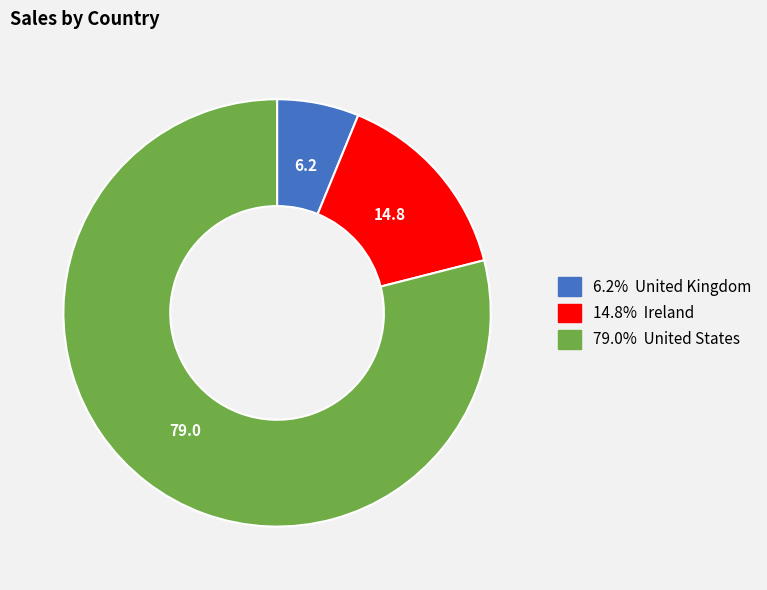

Does any single category account for the majority?

Yes